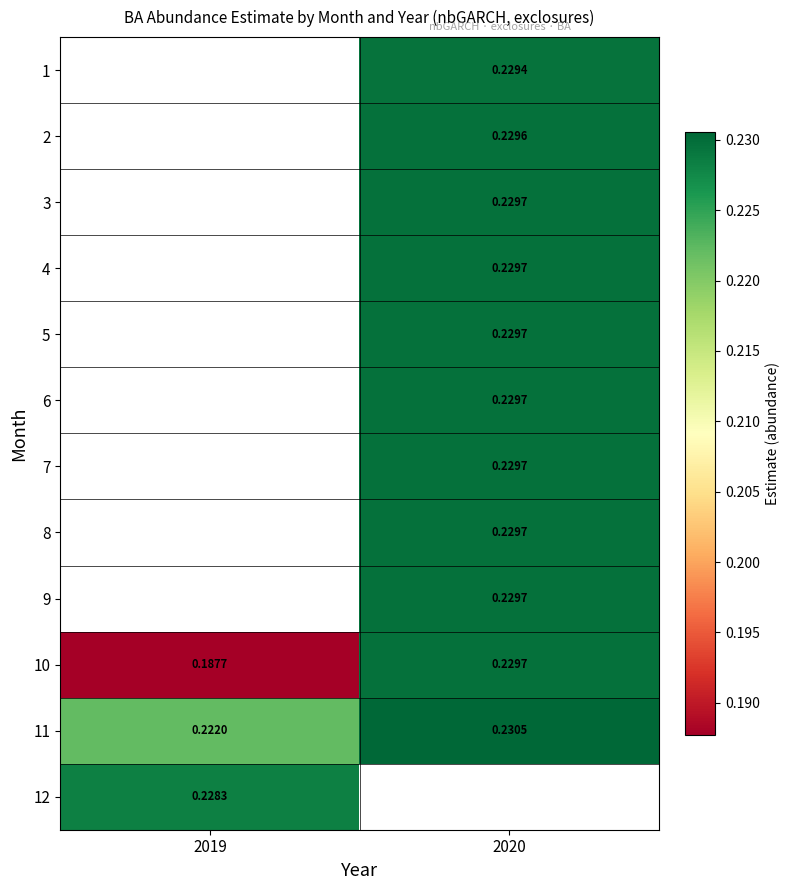

What is the minimum value shown in the chart?

0.2